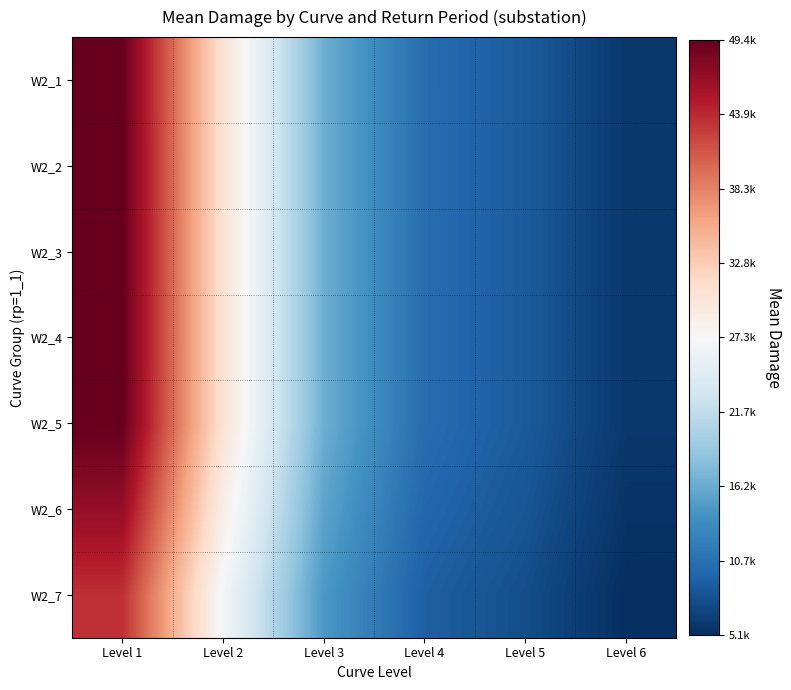

Reading right to left, what are all the values shown in this chart?

W2_1: Level 6=5871.8	Level 5=8725.5	Level 4=10371.8	Level 3=16463.1	Level 2=30511.6	Level 1=49389.3
W2_2: Level 6=5872.7	Level 5=8726.8	Level 4=10373.3	Level 3=16465.6	Level 2=30516.2	Level 1=49396.7
W2_3: Level 6=5872.5	Level 5=8726.5	Level 4=10373.0	Level 3=16465.0	Level 2=30515.2	Level 1=49395.1
W2_4: Level 6=5872.7	Level 5=8726.7	Level 4=10373.3	Level 3=16465.5	Level 2=30516.1	Level 1=49396.5
W2_5: Level 6=5872.1	Level 5=8725.8	Level 4=10372.2	Level 3=16463.8	Level 2=30513.0	Level 1=49391.5
W2_6: Level 6=5546.8	Level 5=8242.4	Level 4=9797.6	Level 3=15551.7	Level 2=28822.6	Level 1=46655.2
W2_7: Level 6=5132.4	Level 5=7646.1	Level 4=9132.7	Level 3=14496.3	Level 2=26866.5	Level 1=43488.9